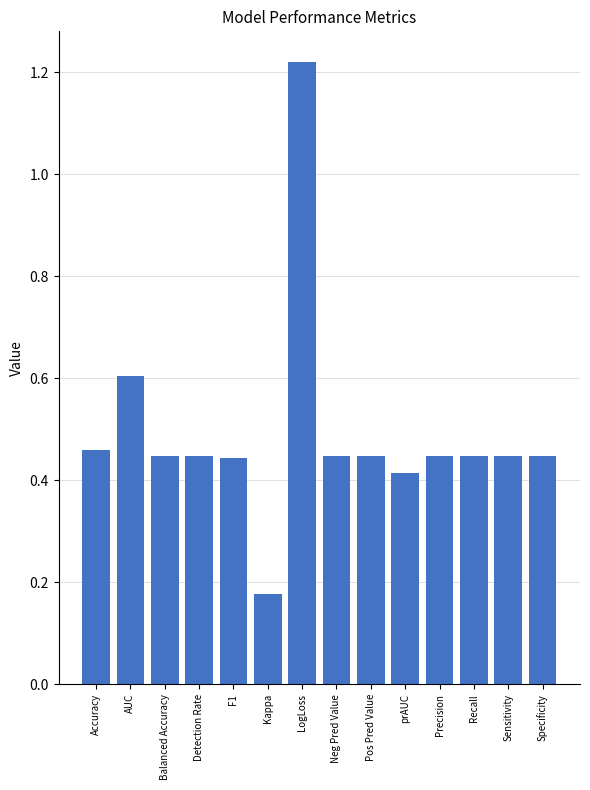

How many values are between 0 and 1?

13